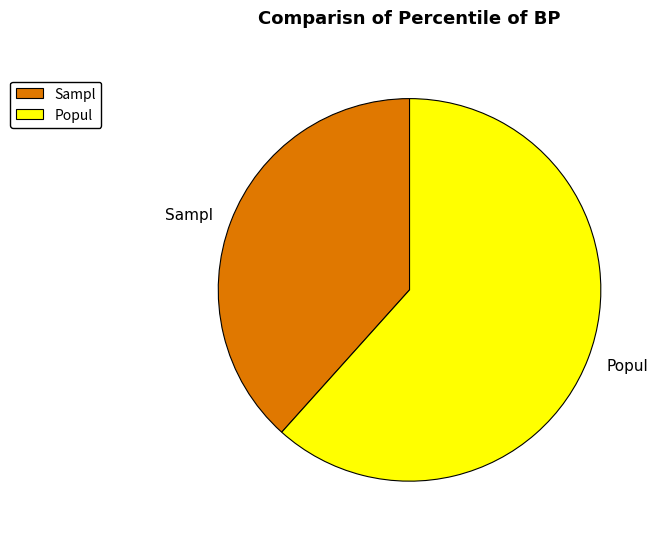

Approximately how many times larger is the value at Sampl compared to Popul?

0.6